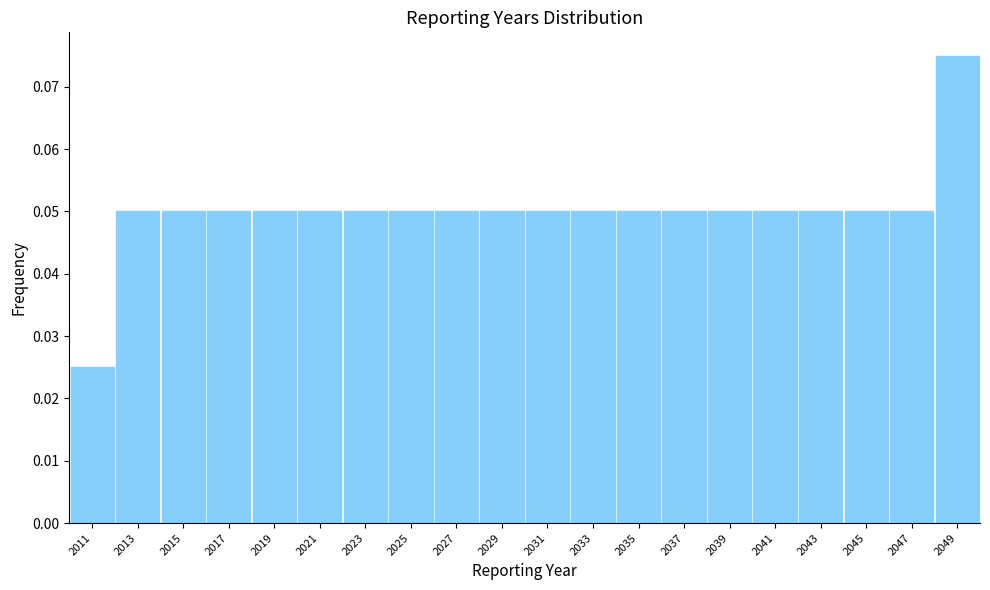

Which range on the x-axis has the tallest bar?

2048 to 2050